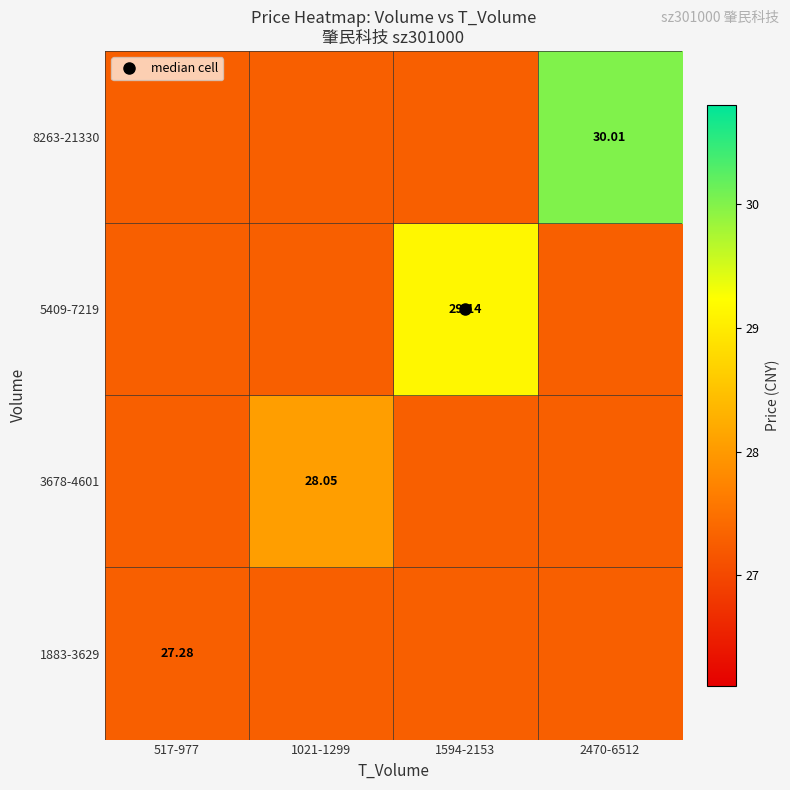

At which category is the sum across all series the highest?

2470-6512